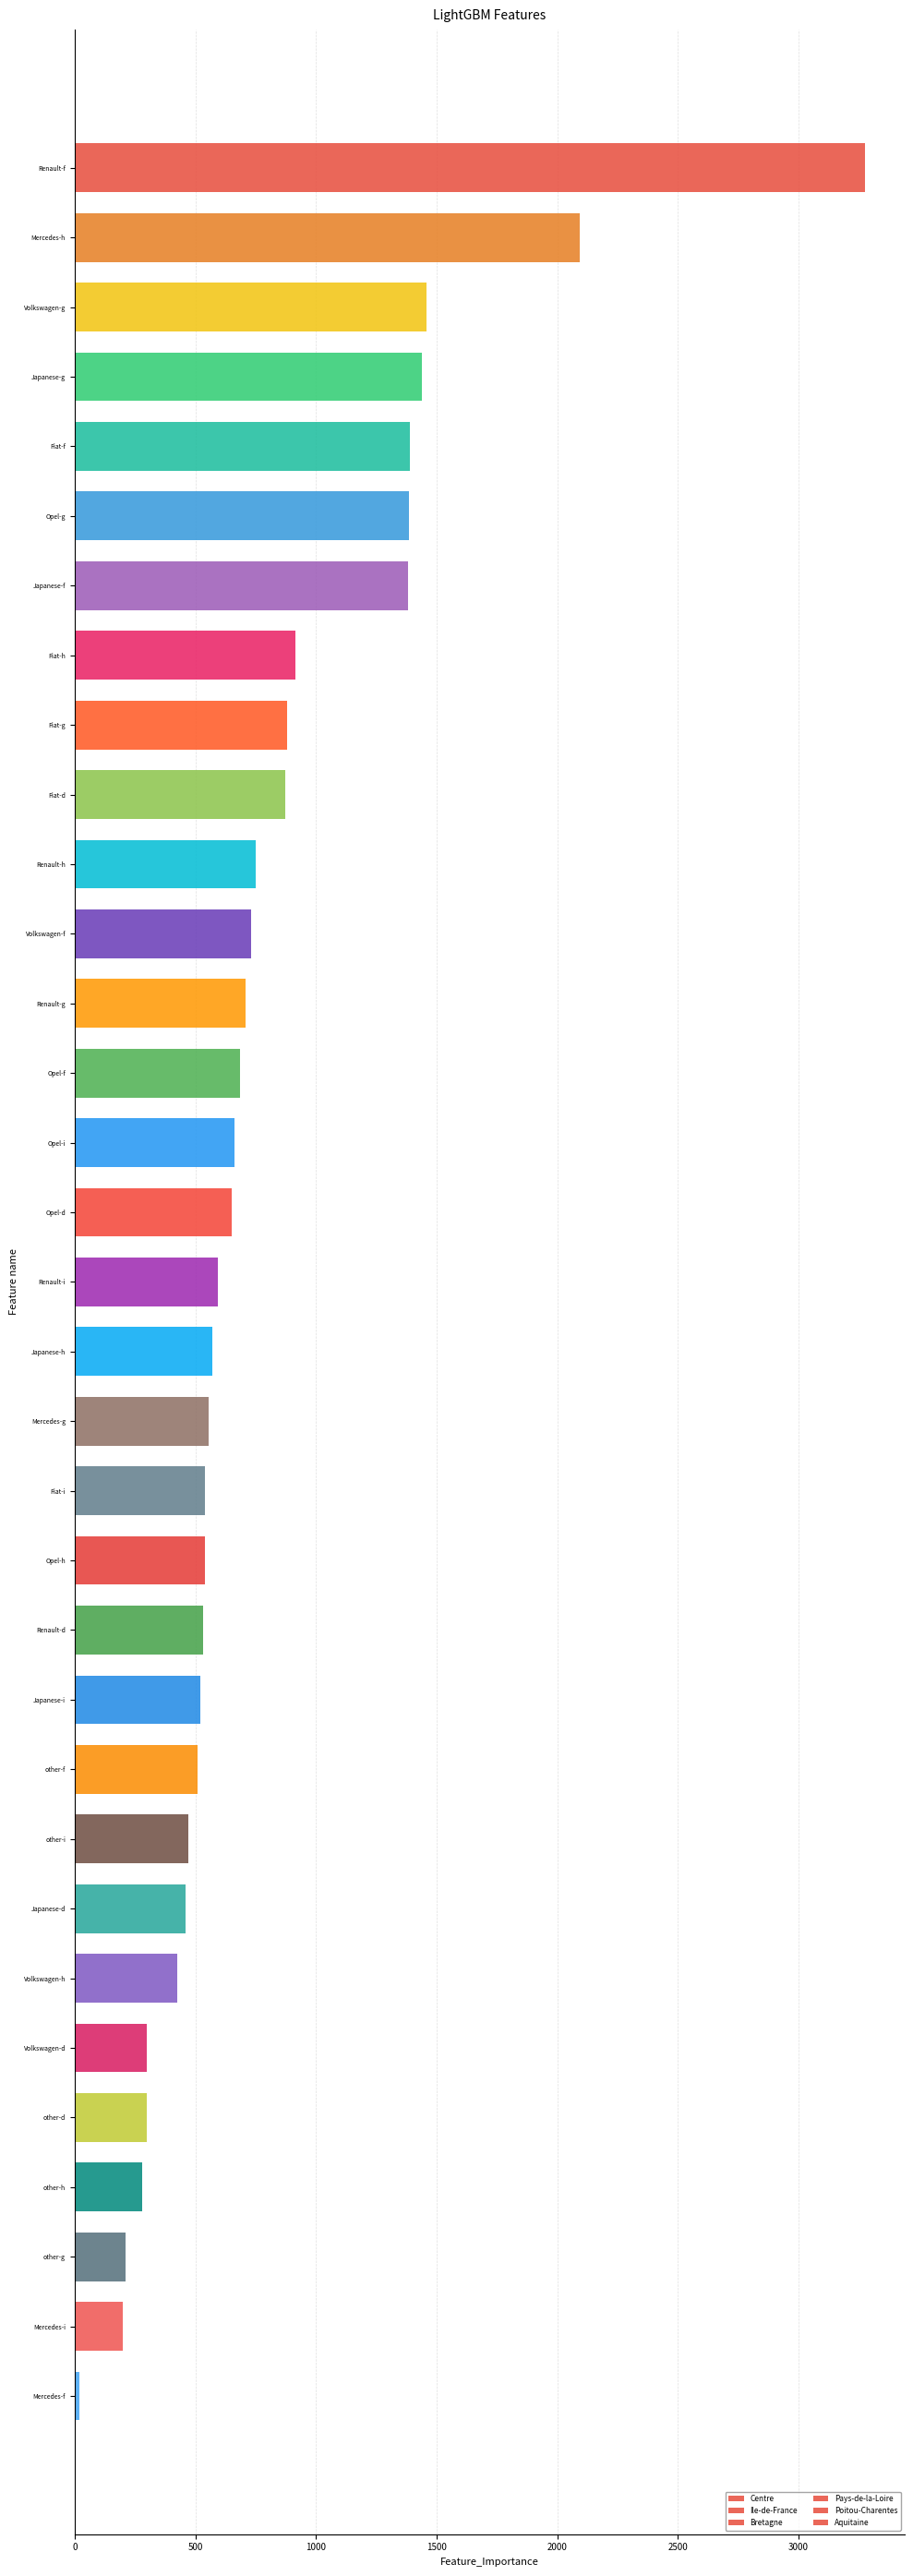

What position from the right is Renault-g?

21